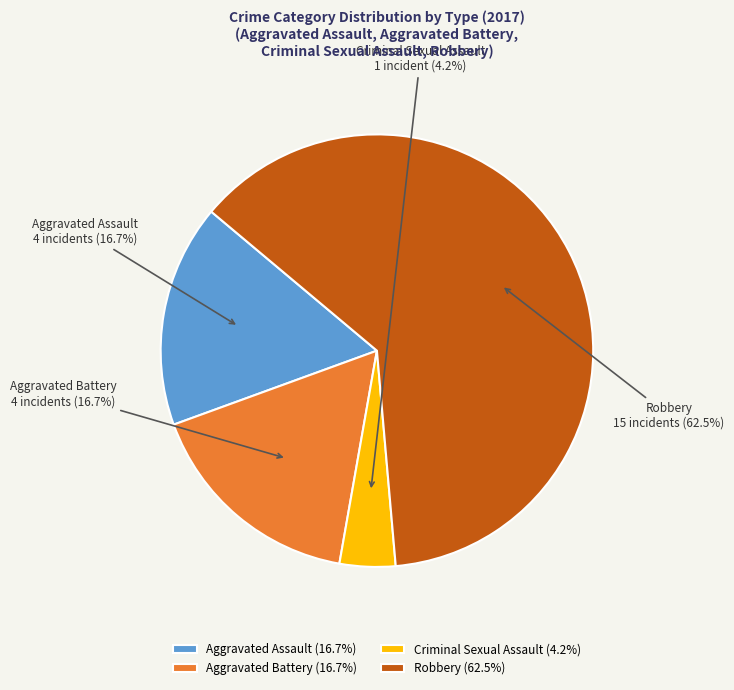

Count the number of slices in the pie.

4